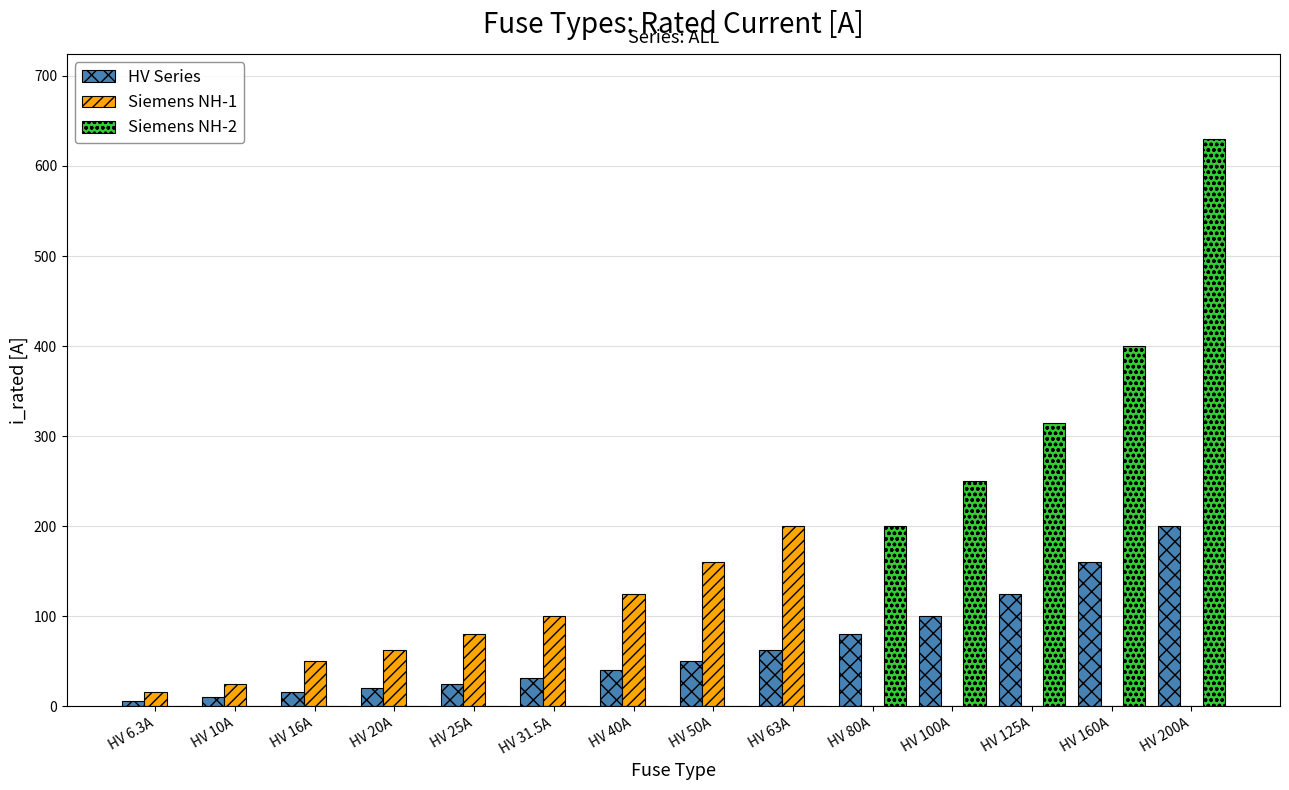

At which label does HV Series reach its peak?

HV 200A